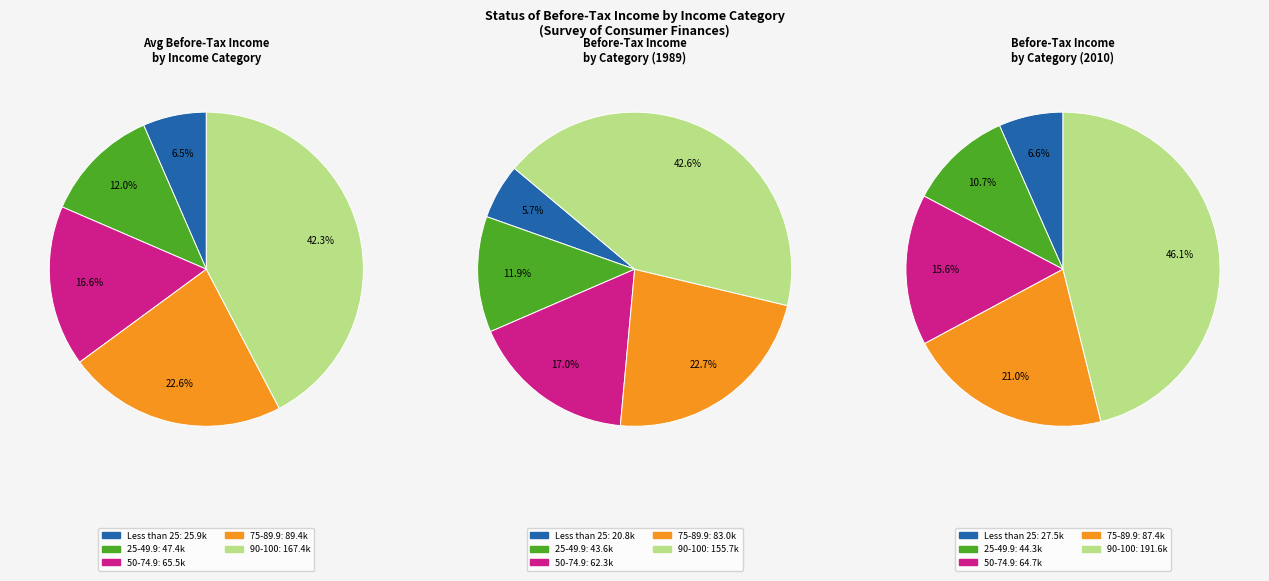

Is 50-74.9 the majority of the pie?

No